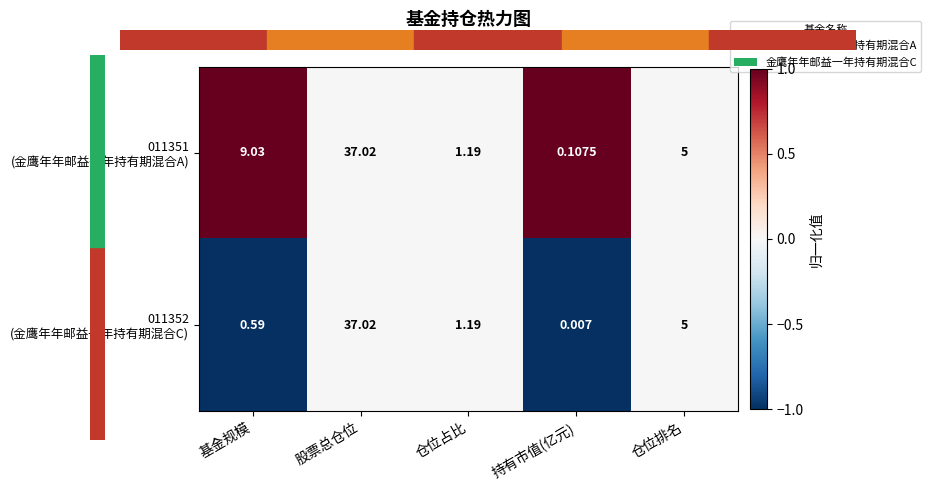

At which category does the chart reach its peak across all series?

股票总仓位